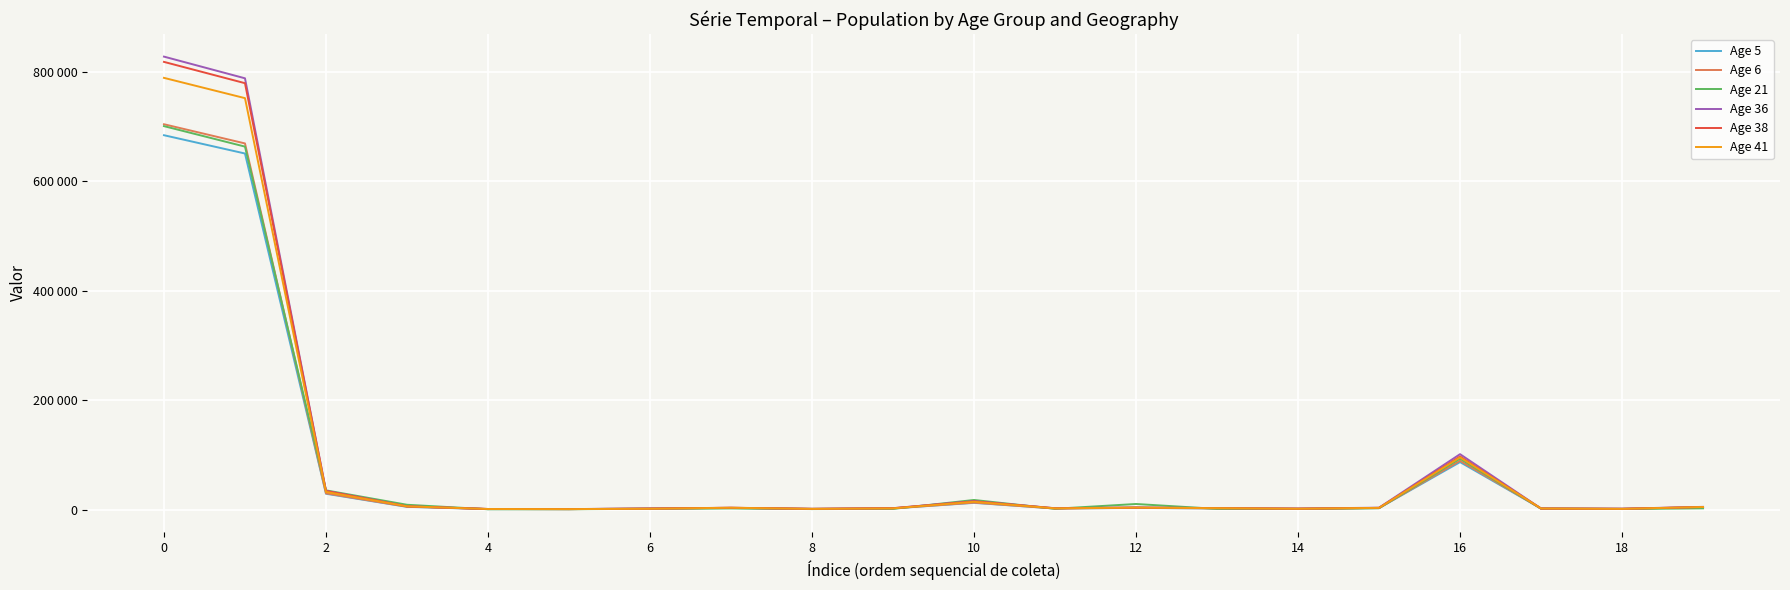

True or false: Age 41 and Age 21 intersect in this chart.

True